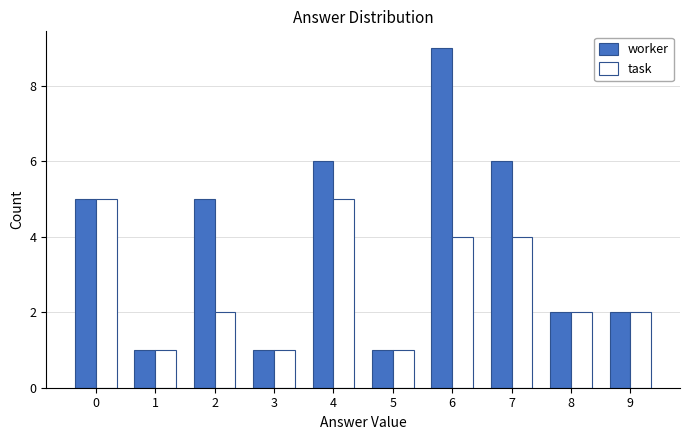

Which series has the widest spread of values?

worker